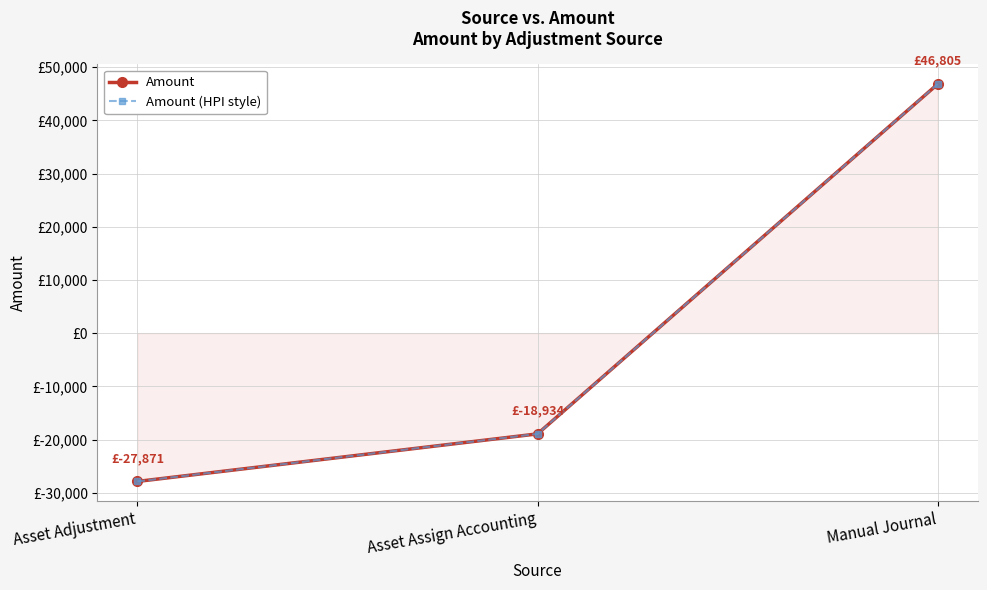

Between Manual Journal and Asset Assign Accounting, which is larger?

Manual Journal